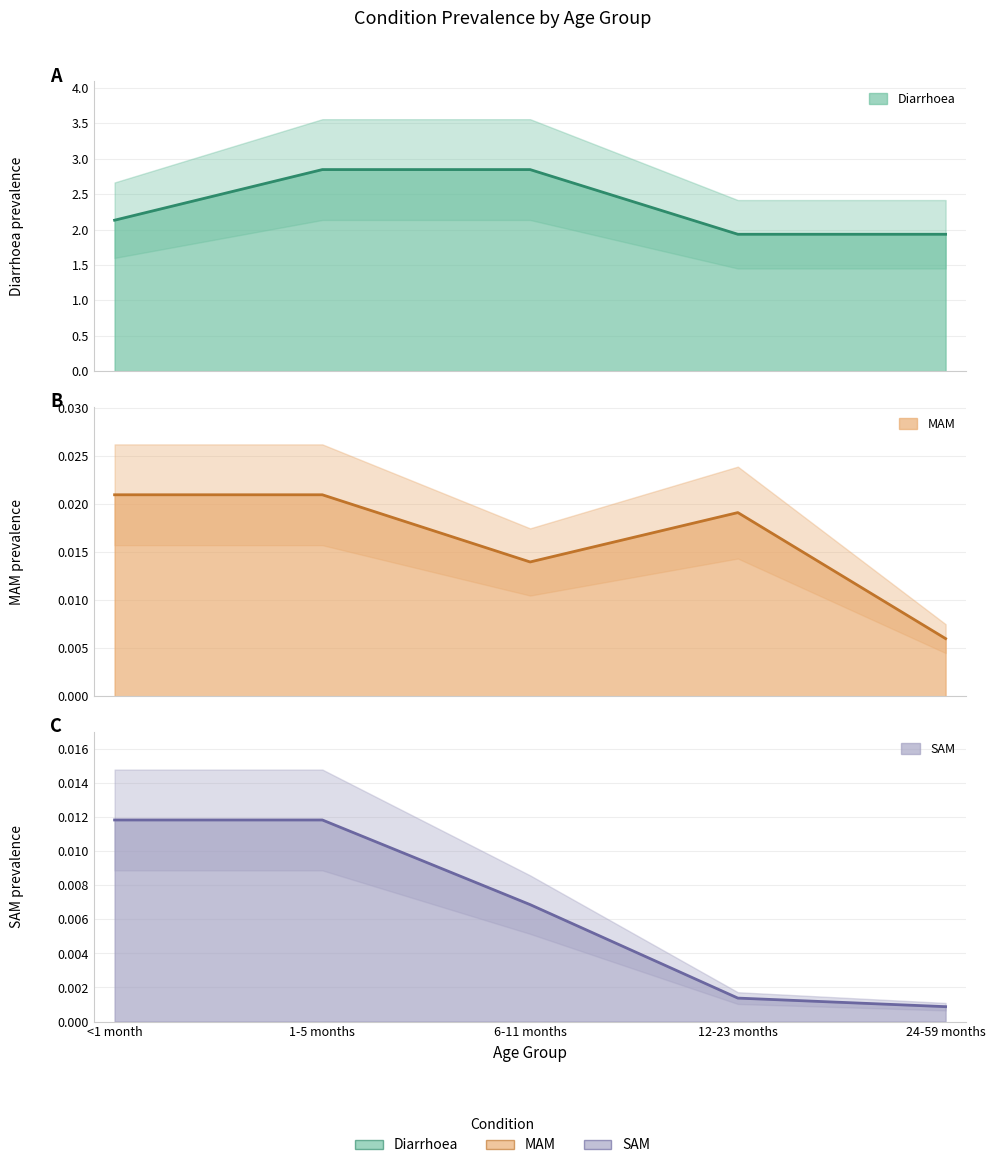

What are all the series names shown in the legend?

Diarrhoea, MAM, SAM